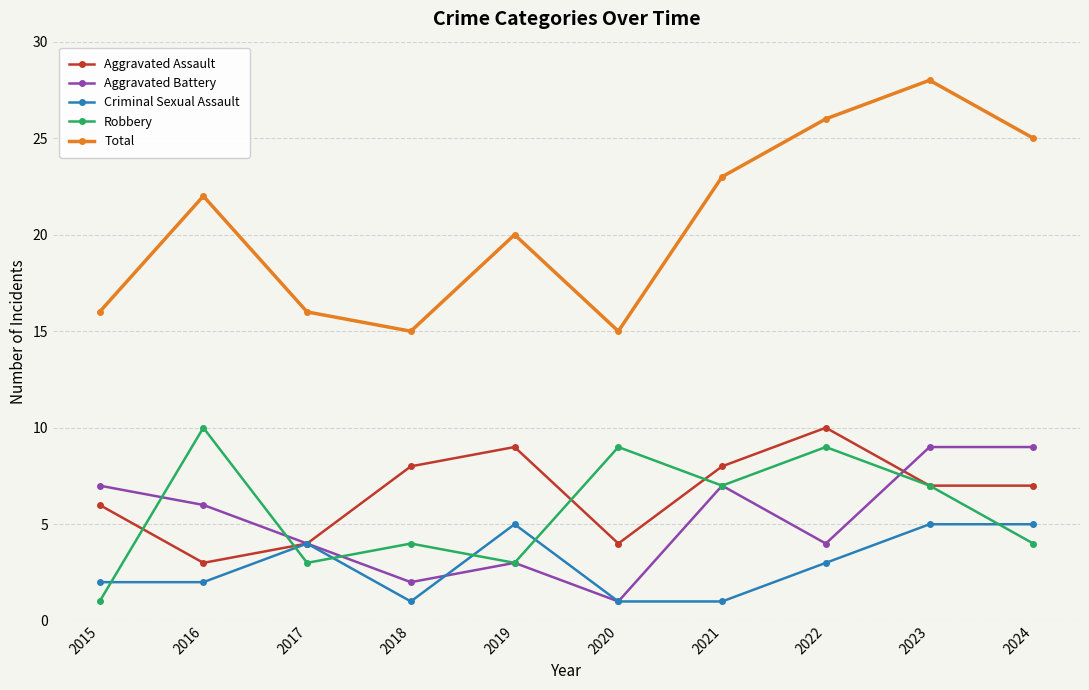

What is the total value across all series at 2024?

50